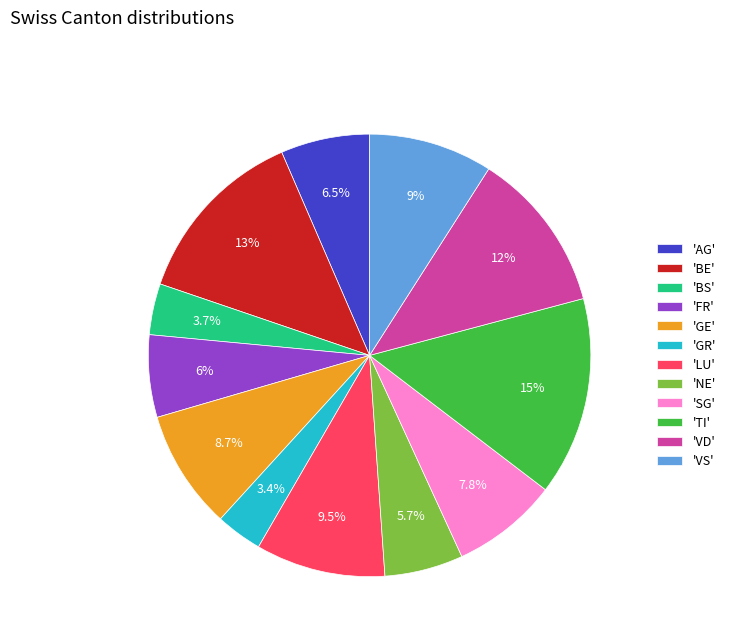

Is there any slice that represents more than half of the pie?

No